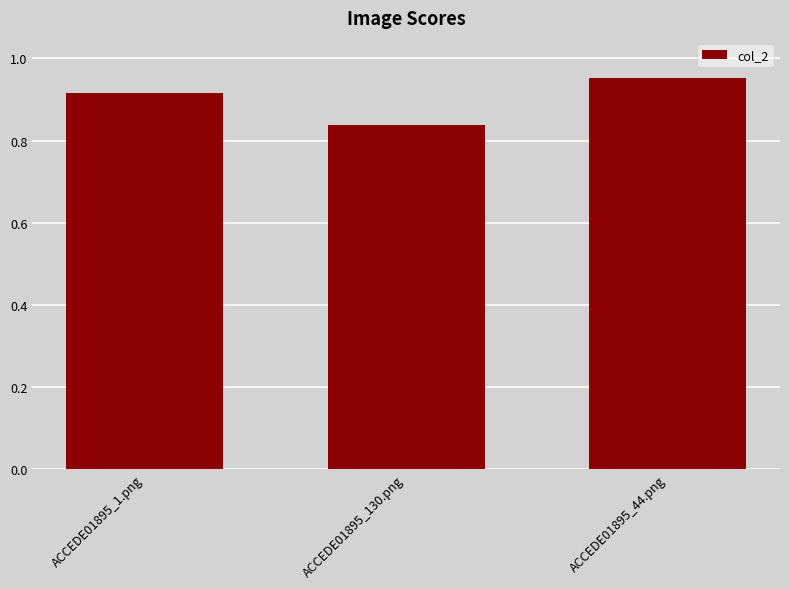

At which category does the chart reach its peak across all series?

ACCEDE01895_44.png